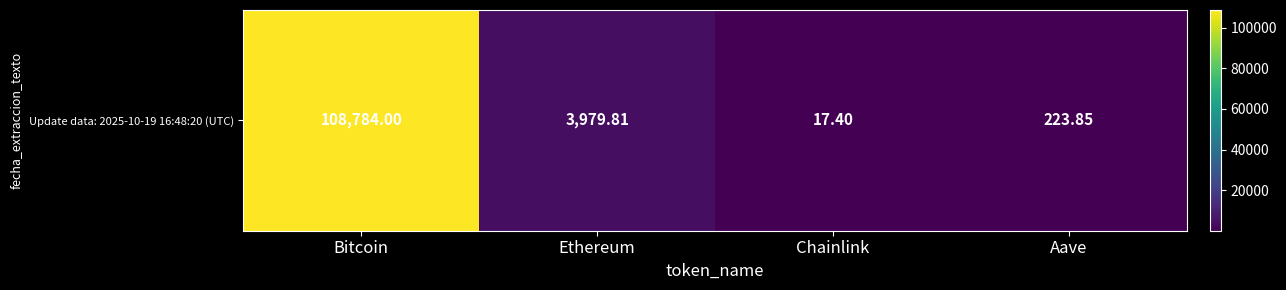

At which label does the data first exceed 3979?

Bitcoin